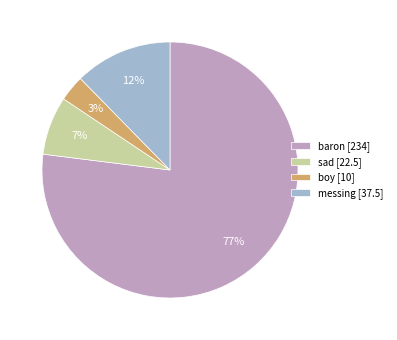

Is the sum of boy and sad greater than half?

No